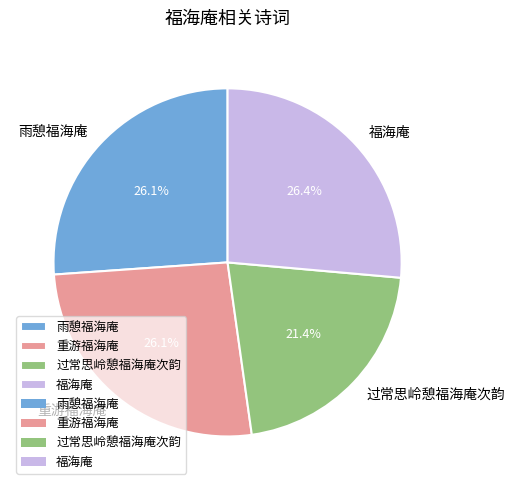

To the nearest percent, what portion does 重游福海庵 represent?

26%